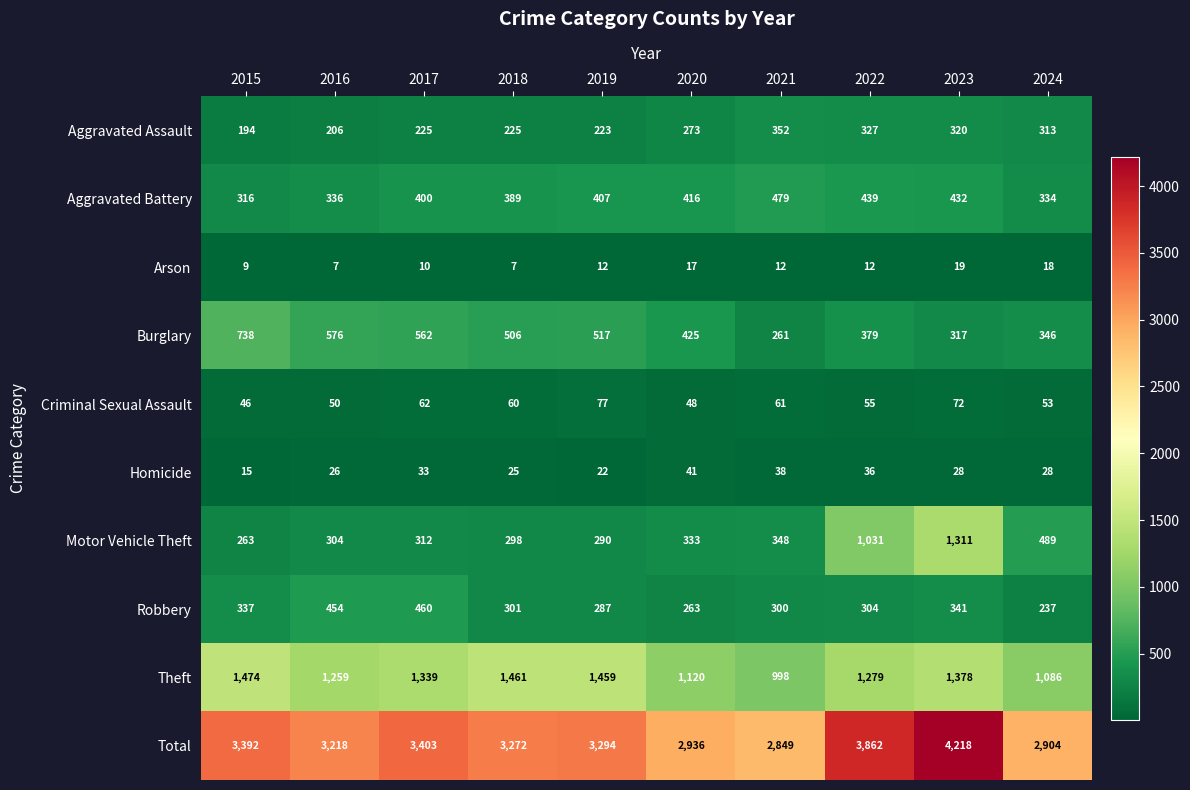

Which category has the highest value across all series?

2023